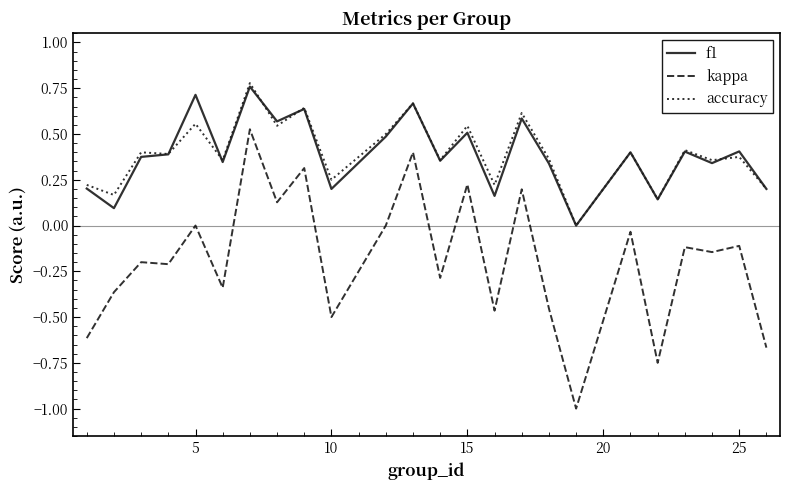

Rank the series by their maximum value, from highest to lowest.

accuracy, f1, kappa